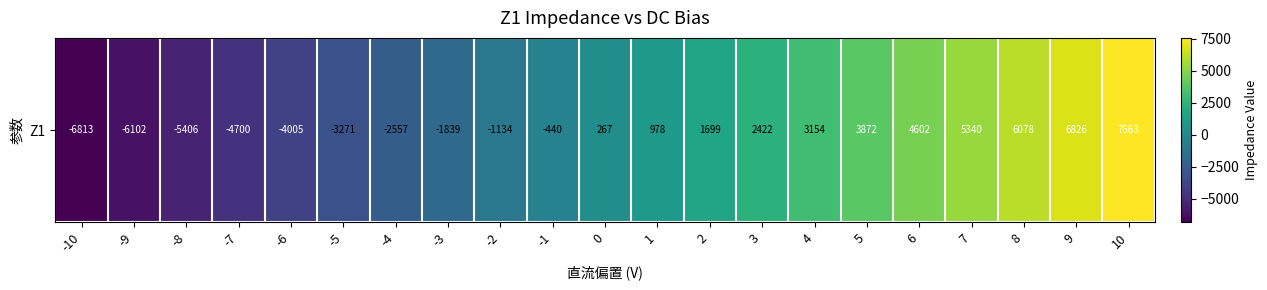

Between -9 and -1, which is larger?

-1